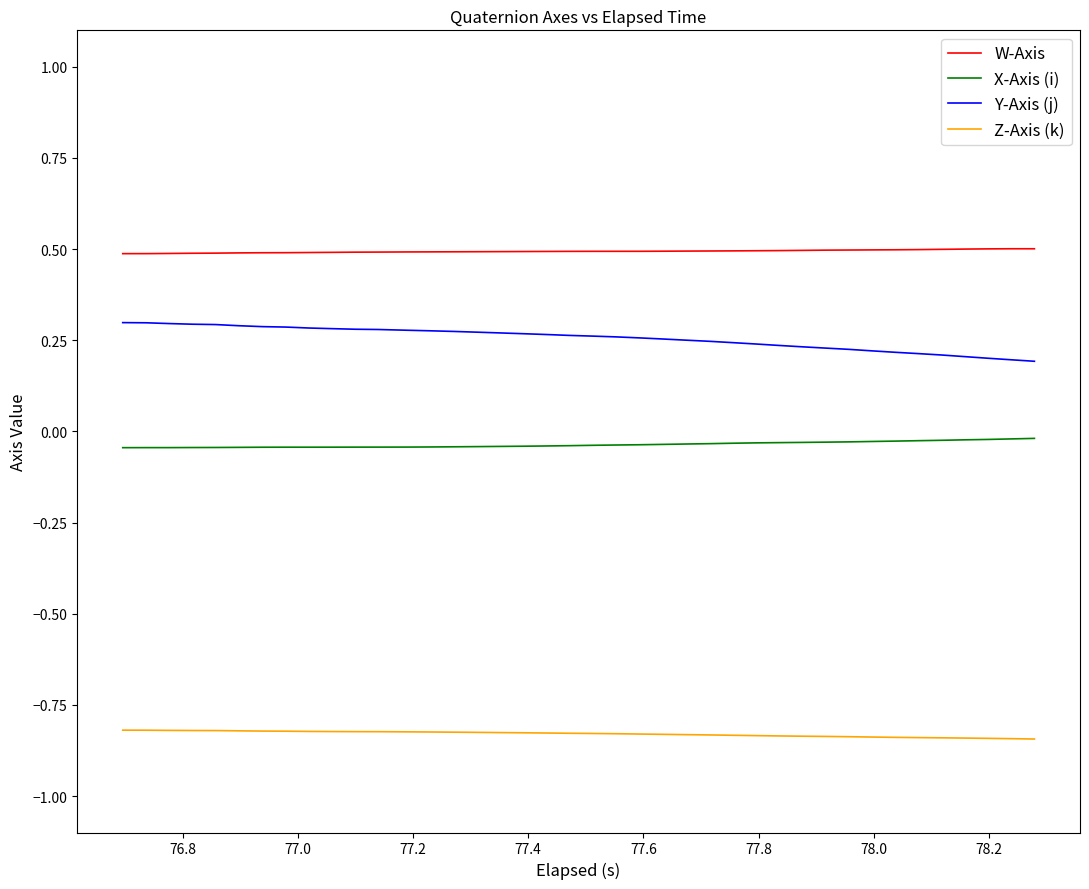

What is the average value of the W-Axis series?

0.5